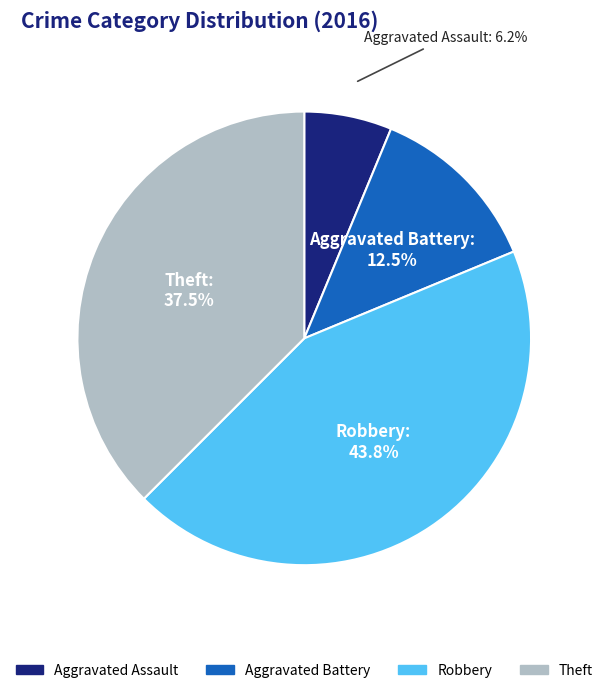

What percentage is the Robbery slice, to the nearest percent?

44%